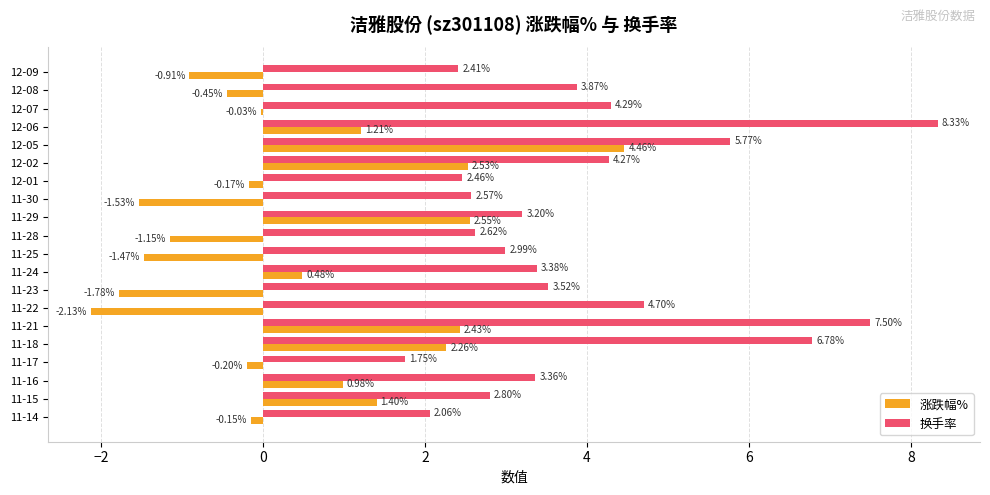

Is the value of 换手率 at 12-02 greater than the value of 涨跌幅% at 11-17?

Yes